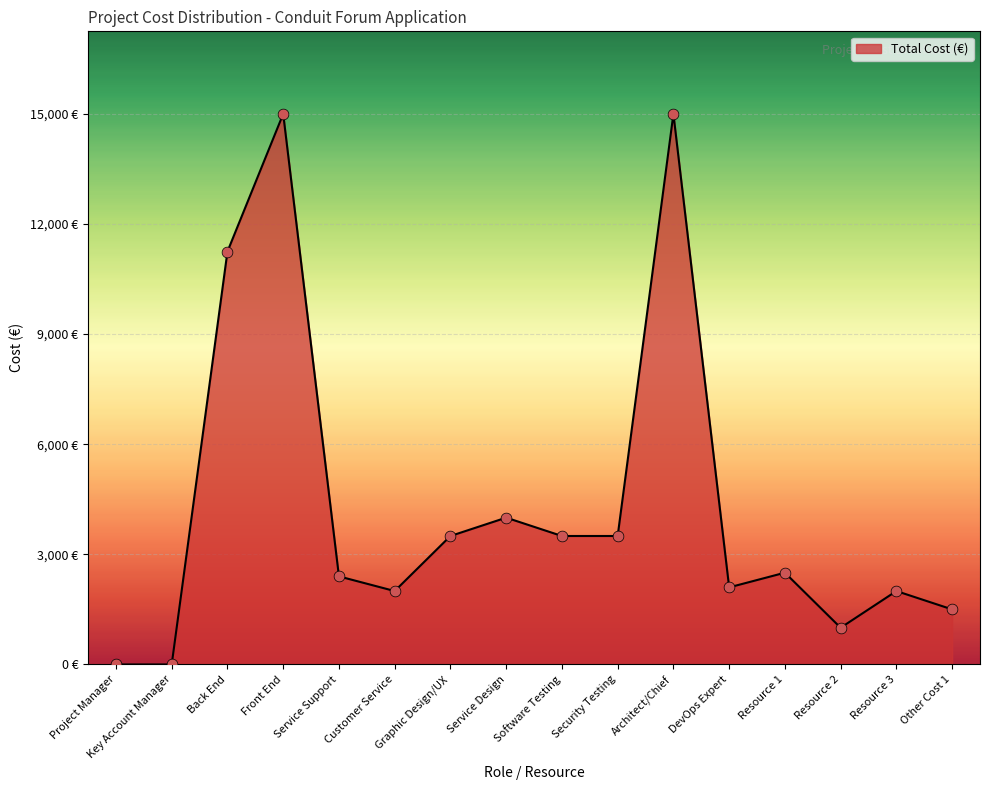

What is the ratio of the value at Service Support to the value at Software Testing?

0.7